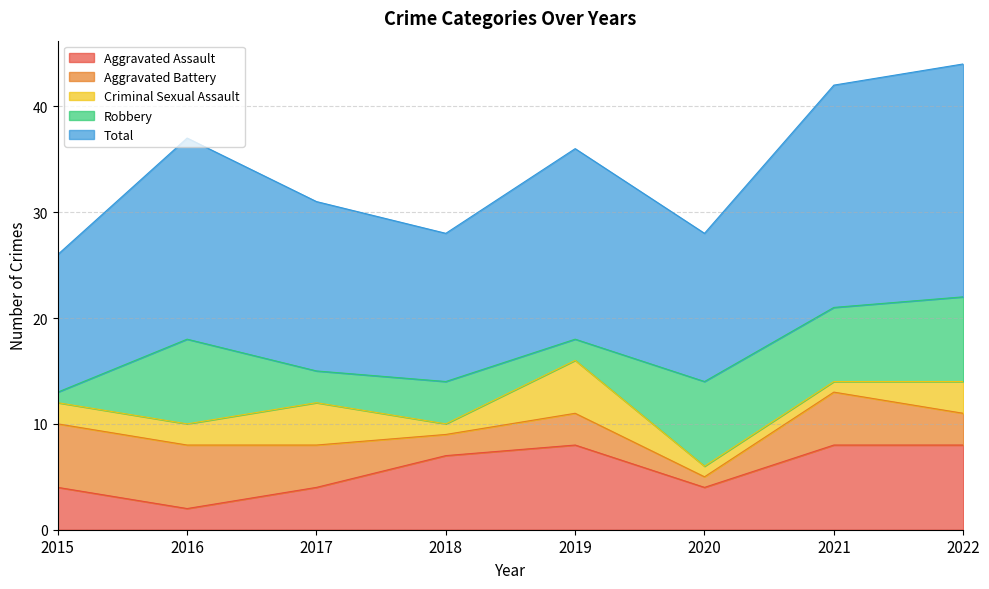

Where is Robbery nearest to the value 4?

2018